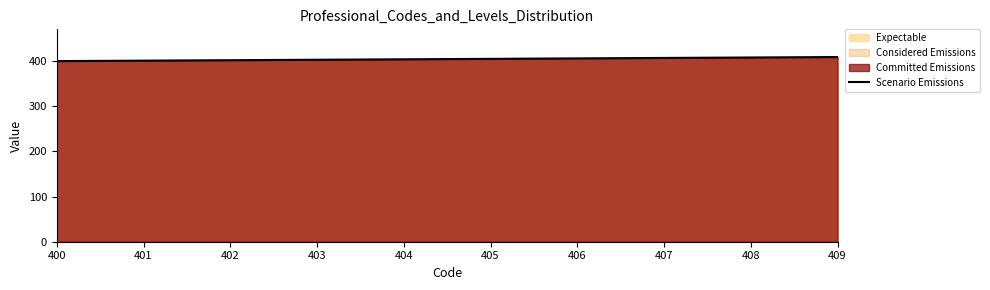

Rank the categories by value from highest to lowest.

409, 408, 407, 406, 405, 404, 403, 402, 401, 400